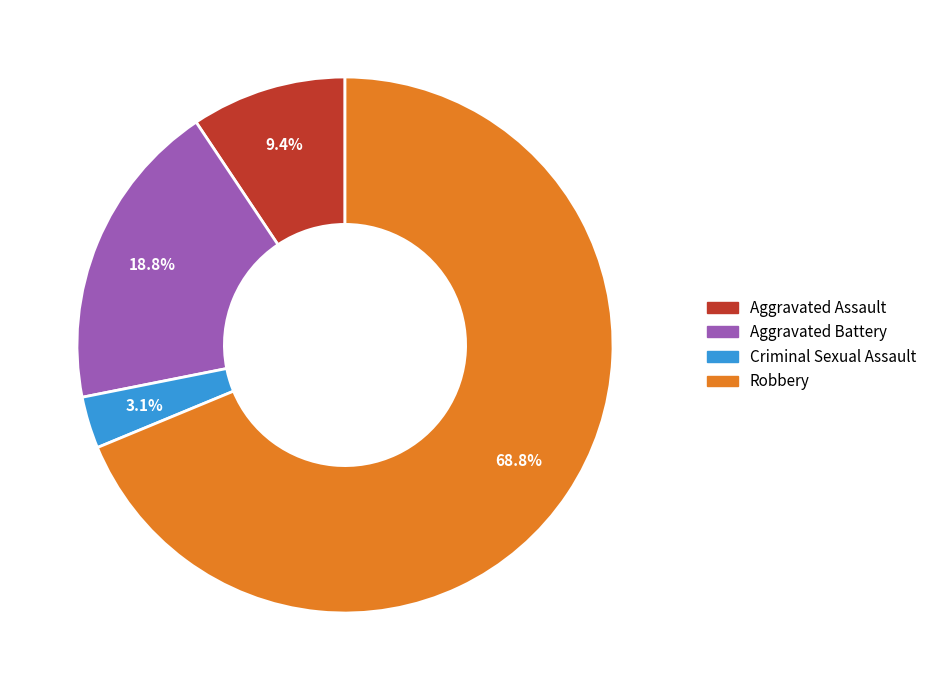

Do Aggravated Assault and Aggravated Battery together represent more than half of the pie?

No